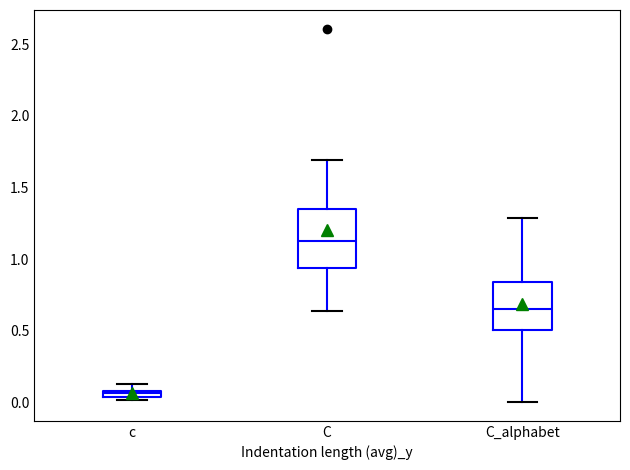

Where does the lower whisker of the box for C_alphabet end on the y-axis? The values are not printed on the chart, so give them approximately, as read against the axis.

0.00